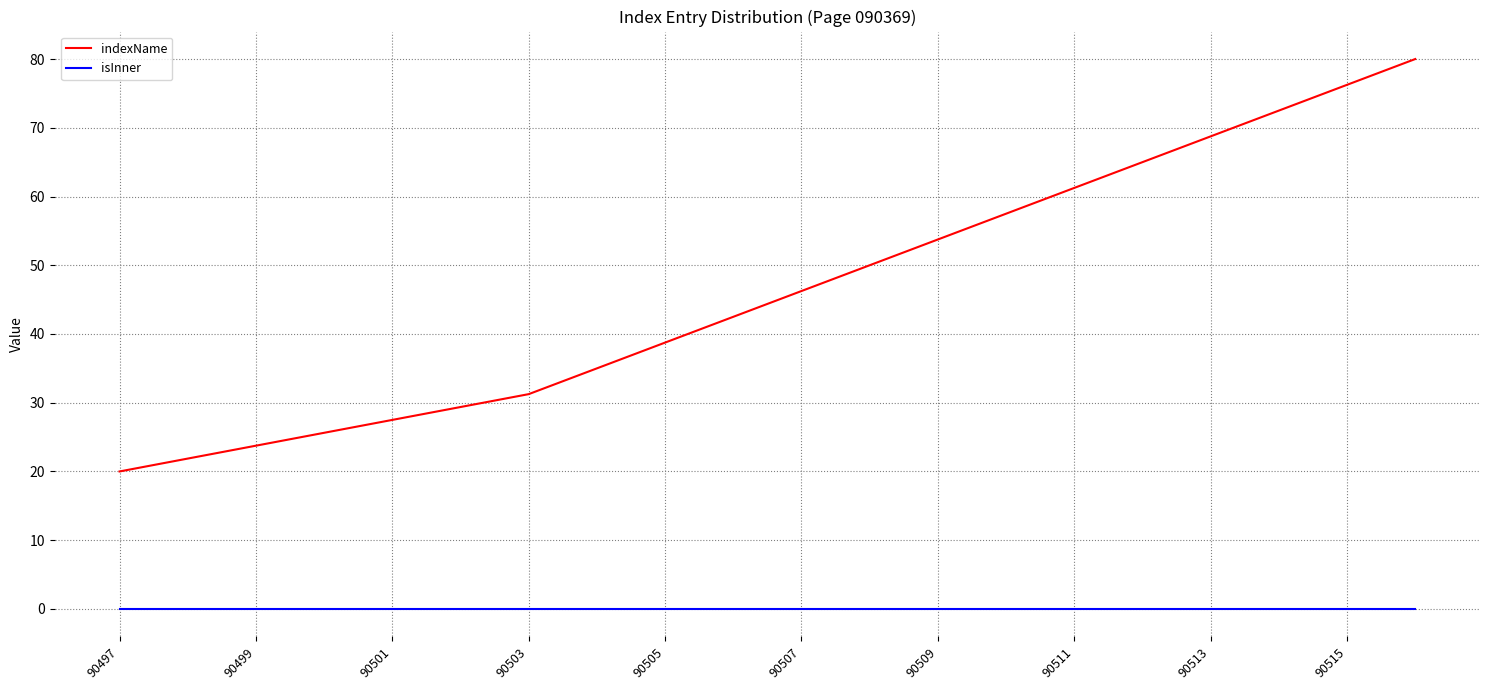

What is the maximum value shown in the chart?

80.0